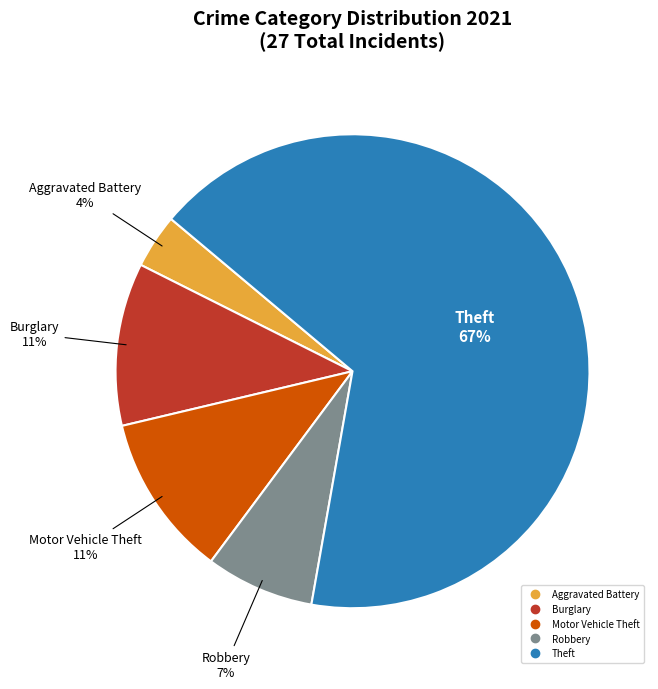

Is there any slice that represents more than half of the pie?

Yes